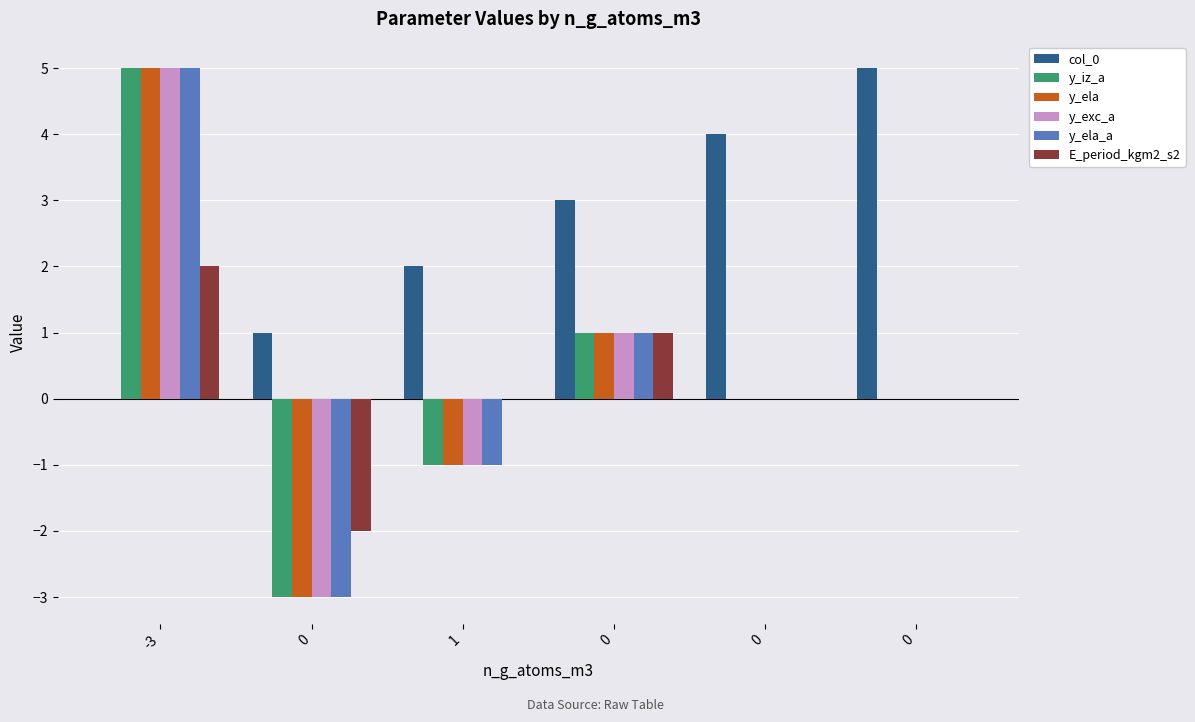

How many groups of bars are there?

6